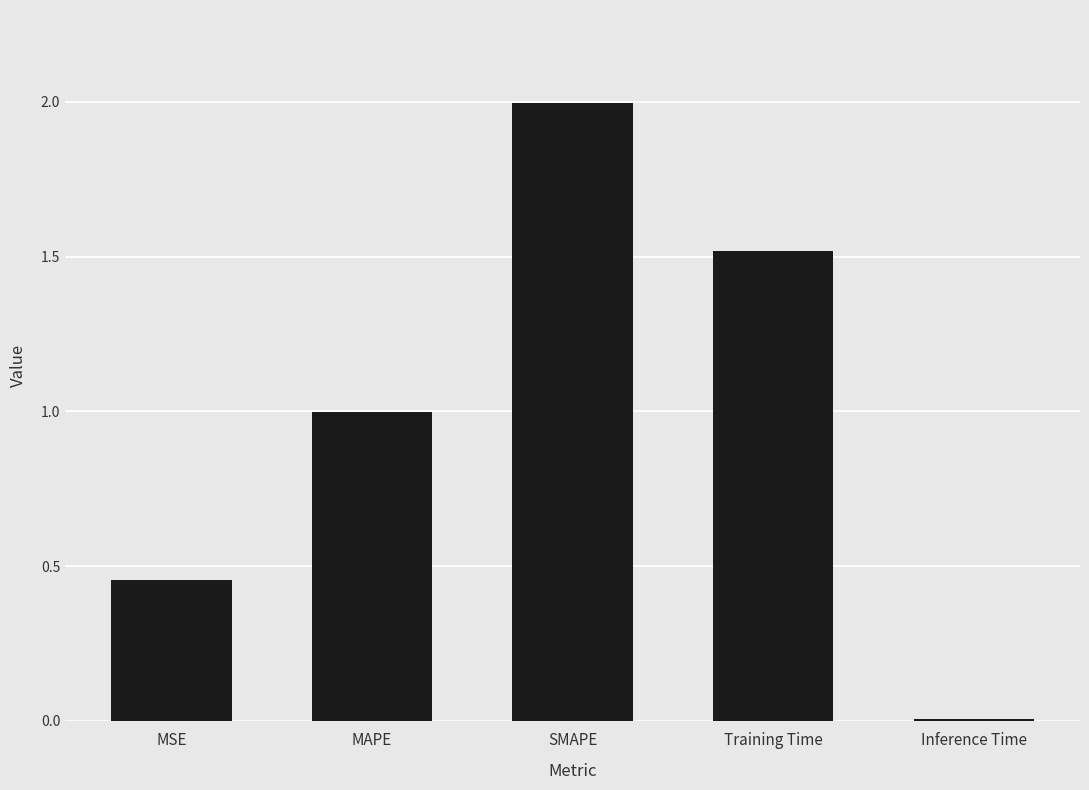

At which category does the chart reach its minimum across all series?

Inference Time